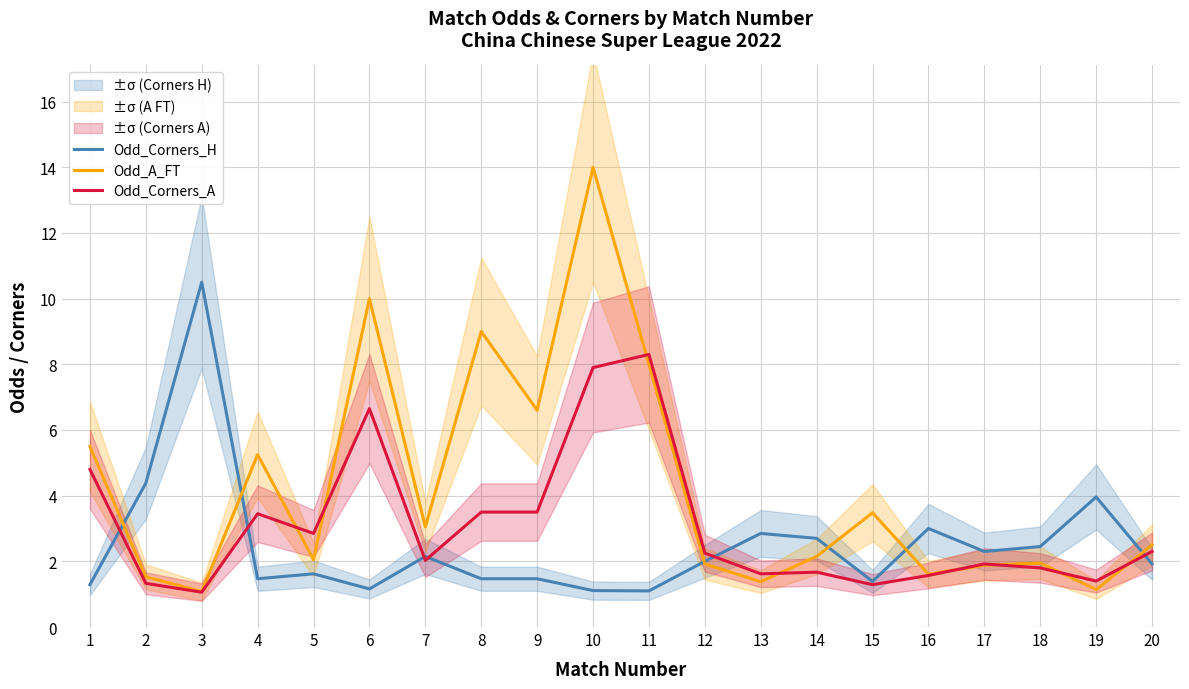

Where is the first local minimum for Odd_Corners_H?

4